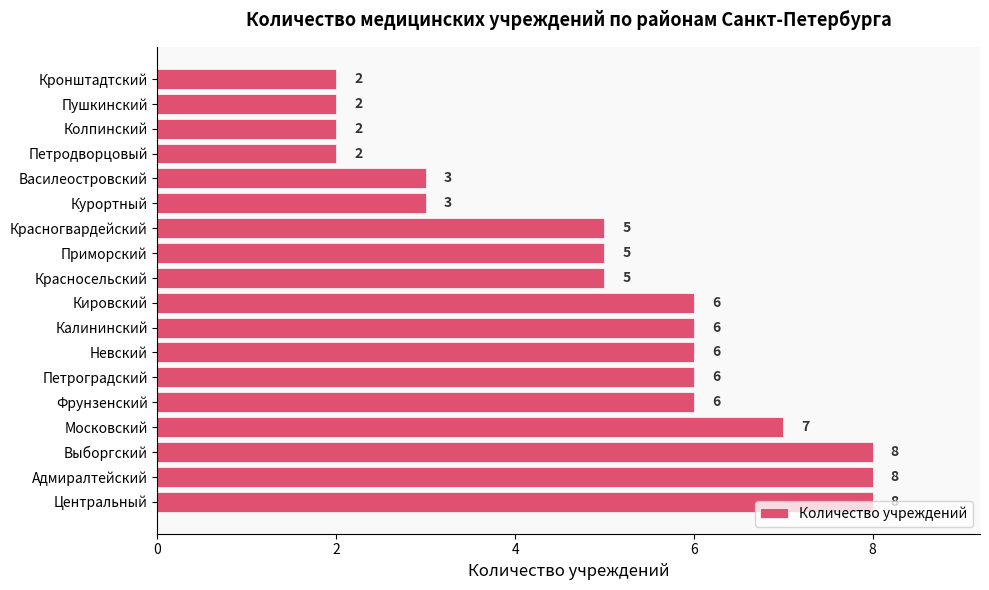

The chart shows a value of 2 at Петроградский. True or false?

False